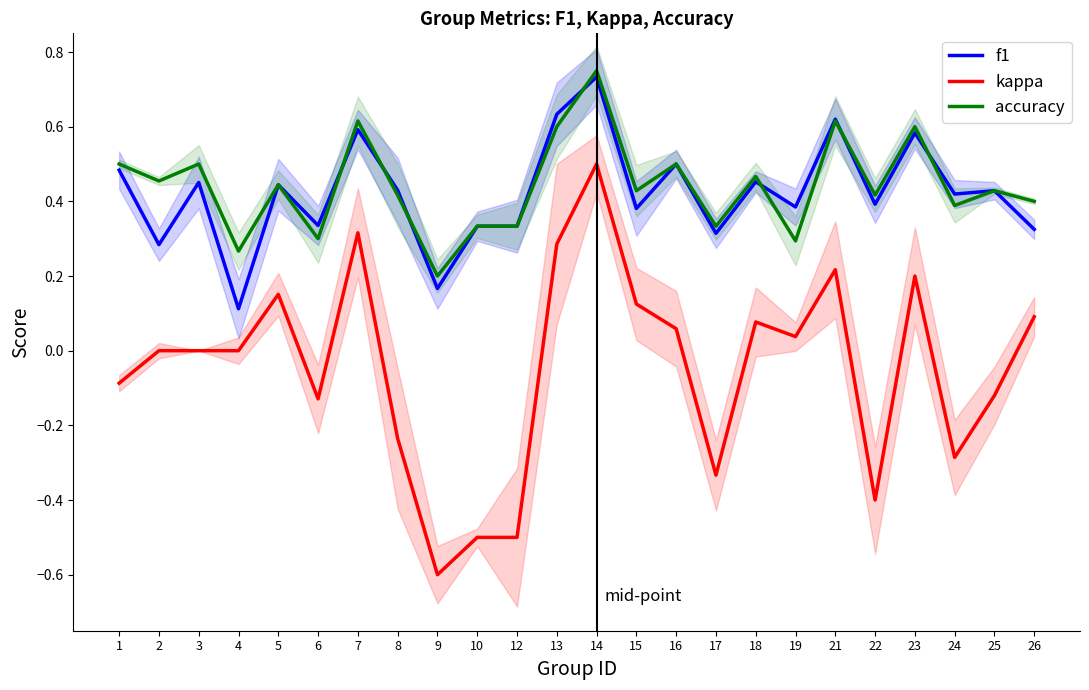

Reading left to right, transcribe all the data shown in this chart.

f1: 0.5	0.3	0.5	0.1	0.4	0.3	0.6	0.4	0.2	0.3	0.3	0.6	0.7	0.4	0.5	0.3	0.5	0.4	0.6	0.4	0.6	0.4	0.4	0.3
kappa: -0.1	0.0	0.0	0.0	0.2	-0.1	0.3	-0.2	-0.6	-0.5	-0.5	0.3	0.5	0.1	0.1	-0.3	0.1	0.0	0.2	-0.4	0.2	-0.3	-0.1	0.1
accuracy: 0.5	0.5	0.5	0.3	0.4	0.3	0.6	0.4	0.2	0.3	0.3	0.6	0.8	0.4	0.5	0.3	0.5	0.3	0.6	0.4	0.6	0.4	0.4	0.4